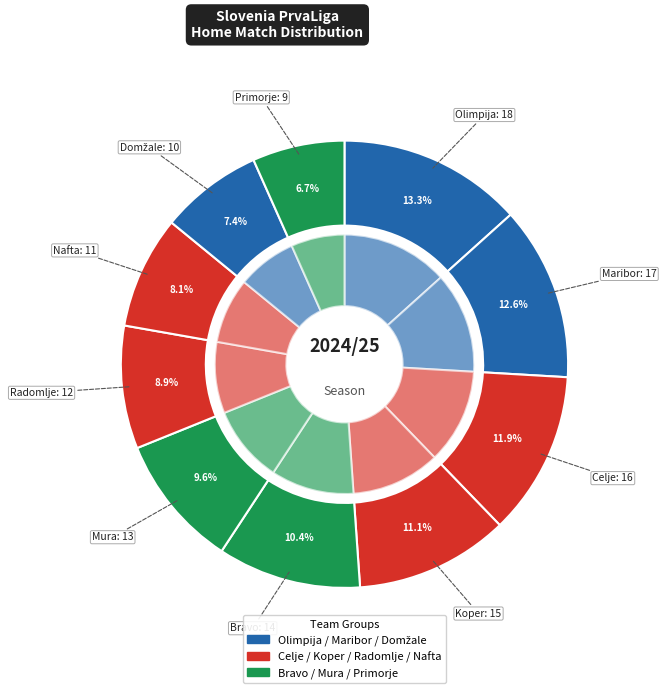

To the nearest percent, what portion does Bravo represent?

10%